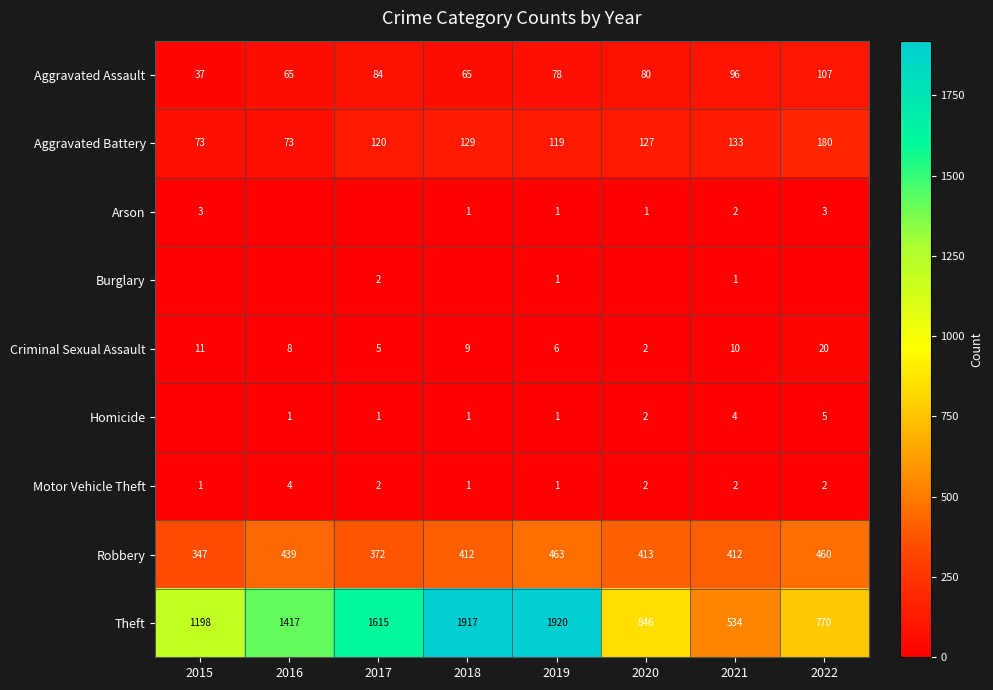

Count the number of data series in this chart.

9